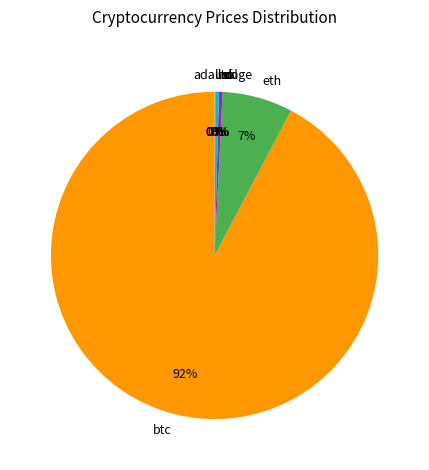

To the nearest percent, what is the average slice percentage?

12%